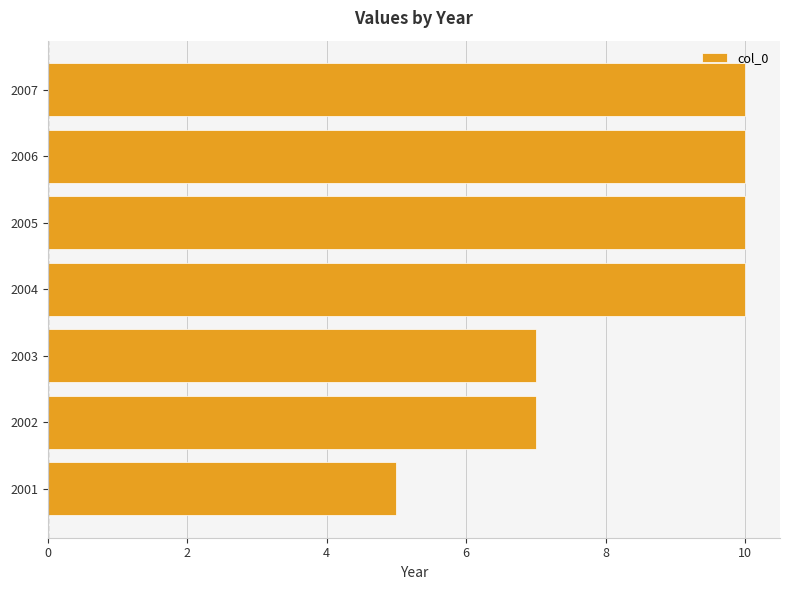

Reading top to bottom, transcribe all the data shown in this chart.

2007=10	2006=10	2005=10	2004=10	2003=7	2002=7	2001=5